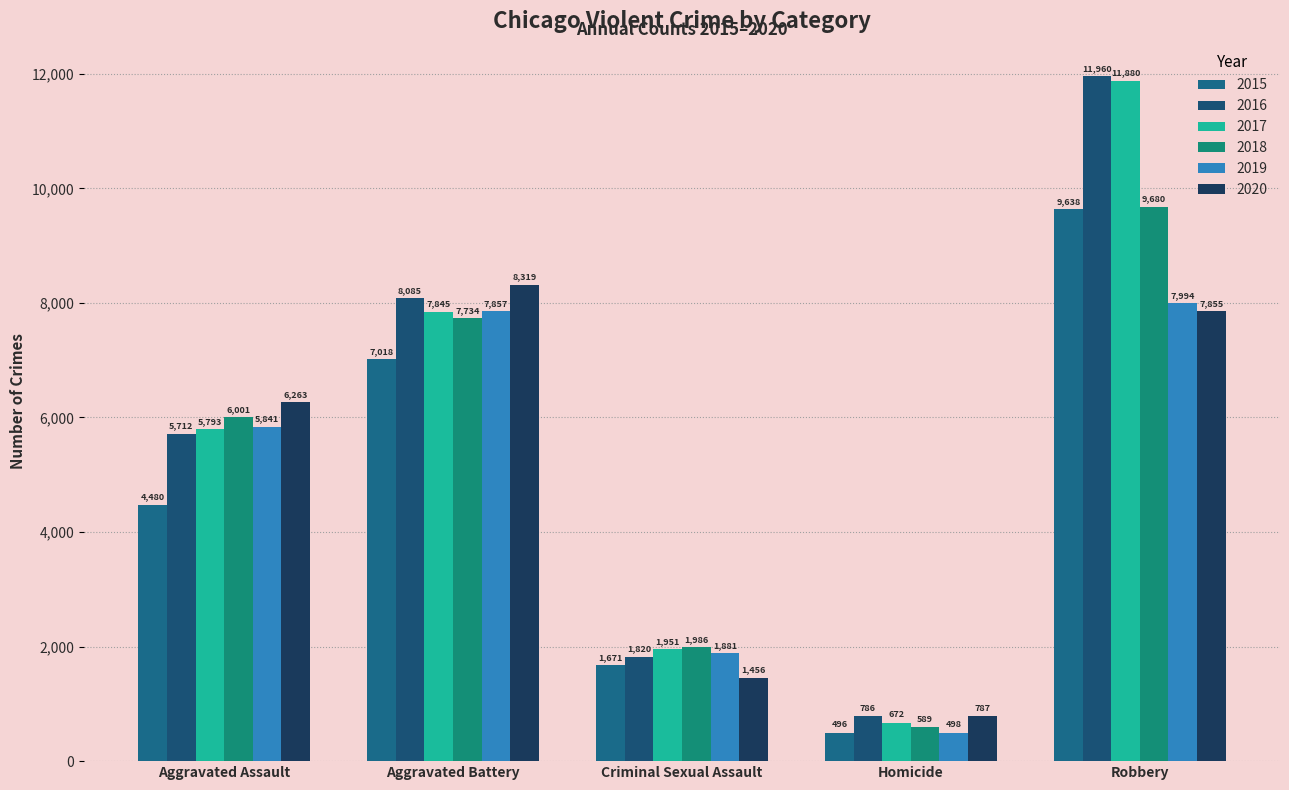

What is the difference between the 2015 values at Robbery and Homicide?

9142